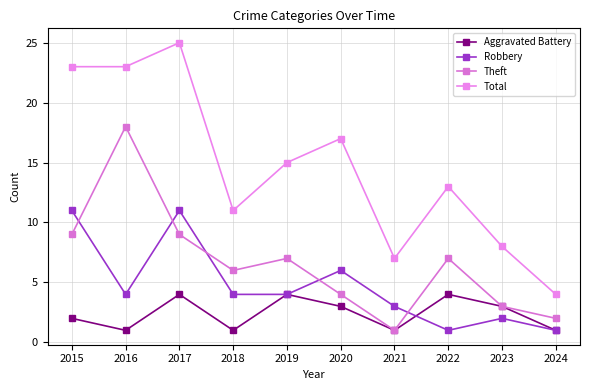

What is the smallest value displayed?

1